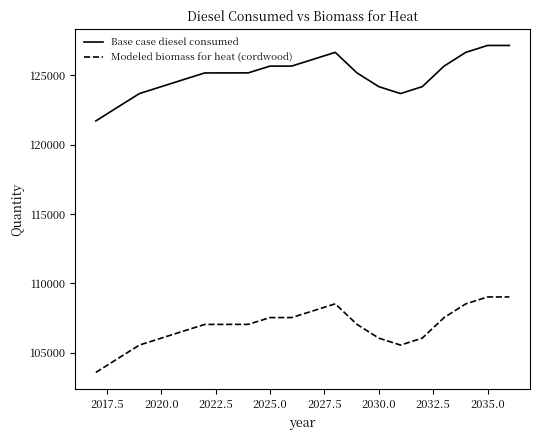

Which series has the largest total across all categories?

Base case diesel consumed